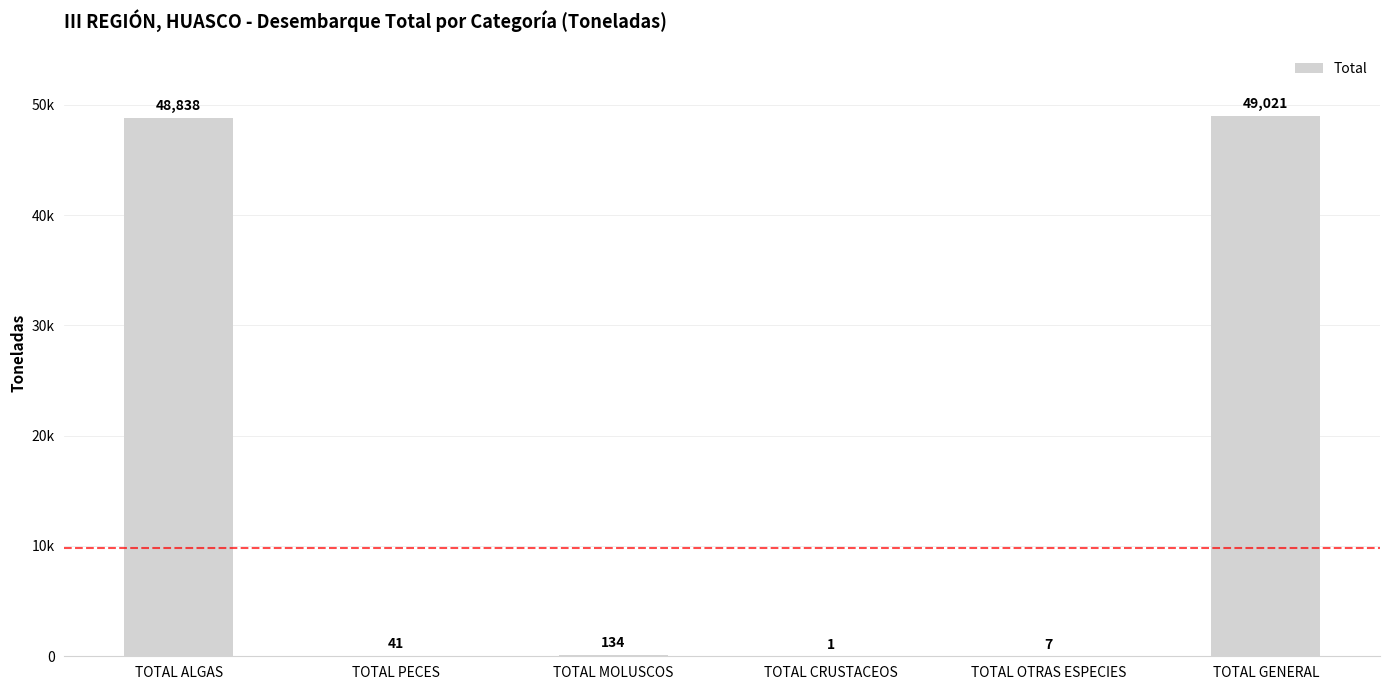

What is the minimum value shown in the chart?

1